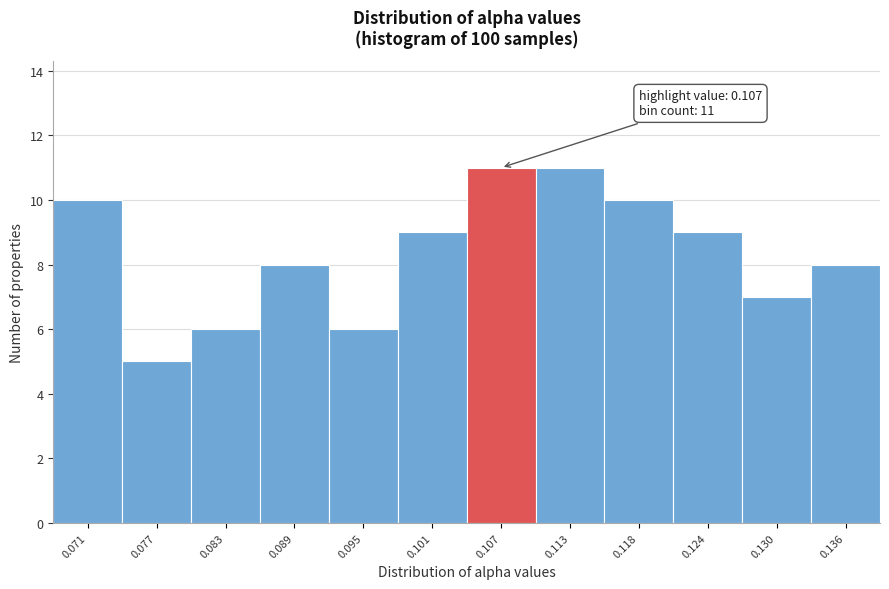

Reading right to left, transcribe all the data shown in this chart.

8	7	9	10	11	11	9	6	8	6	5	10